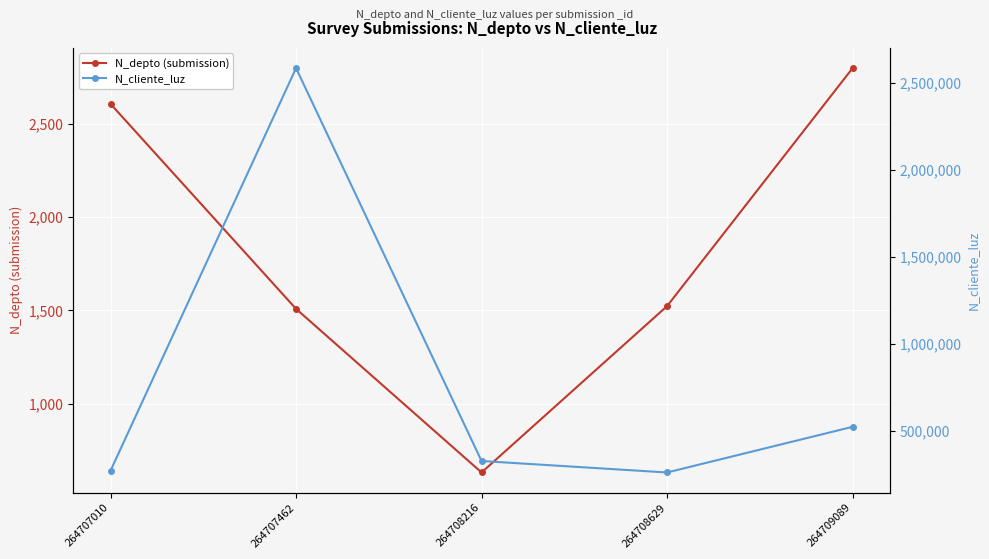

At 264707010, list the series in order from smallest to largest.

N_depto (submission), N_cliente_luz